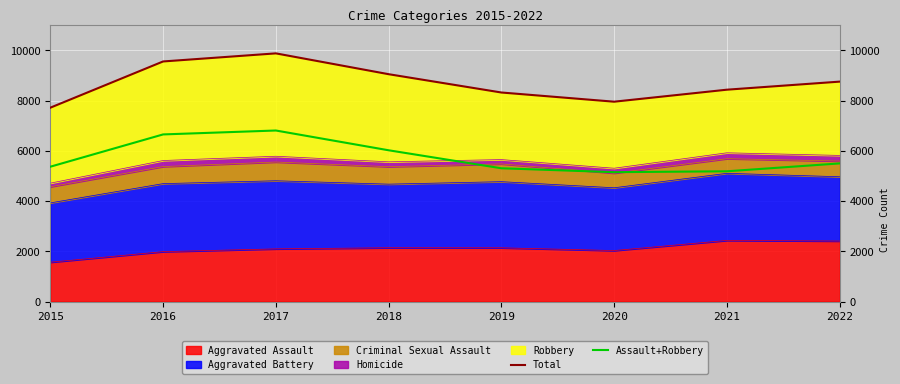

True or false: Assault+Robbery and Total intersect in this chart.

False